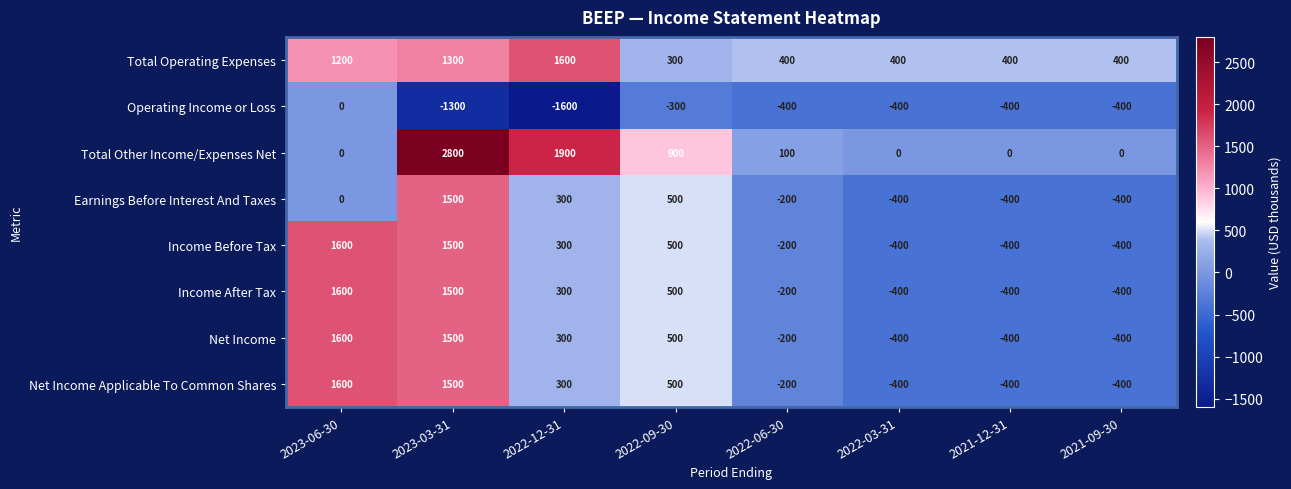

Between 2023-06-30 and 2022-12-31, which series saw the biggest shift?

Total Other Income/Expenses Net